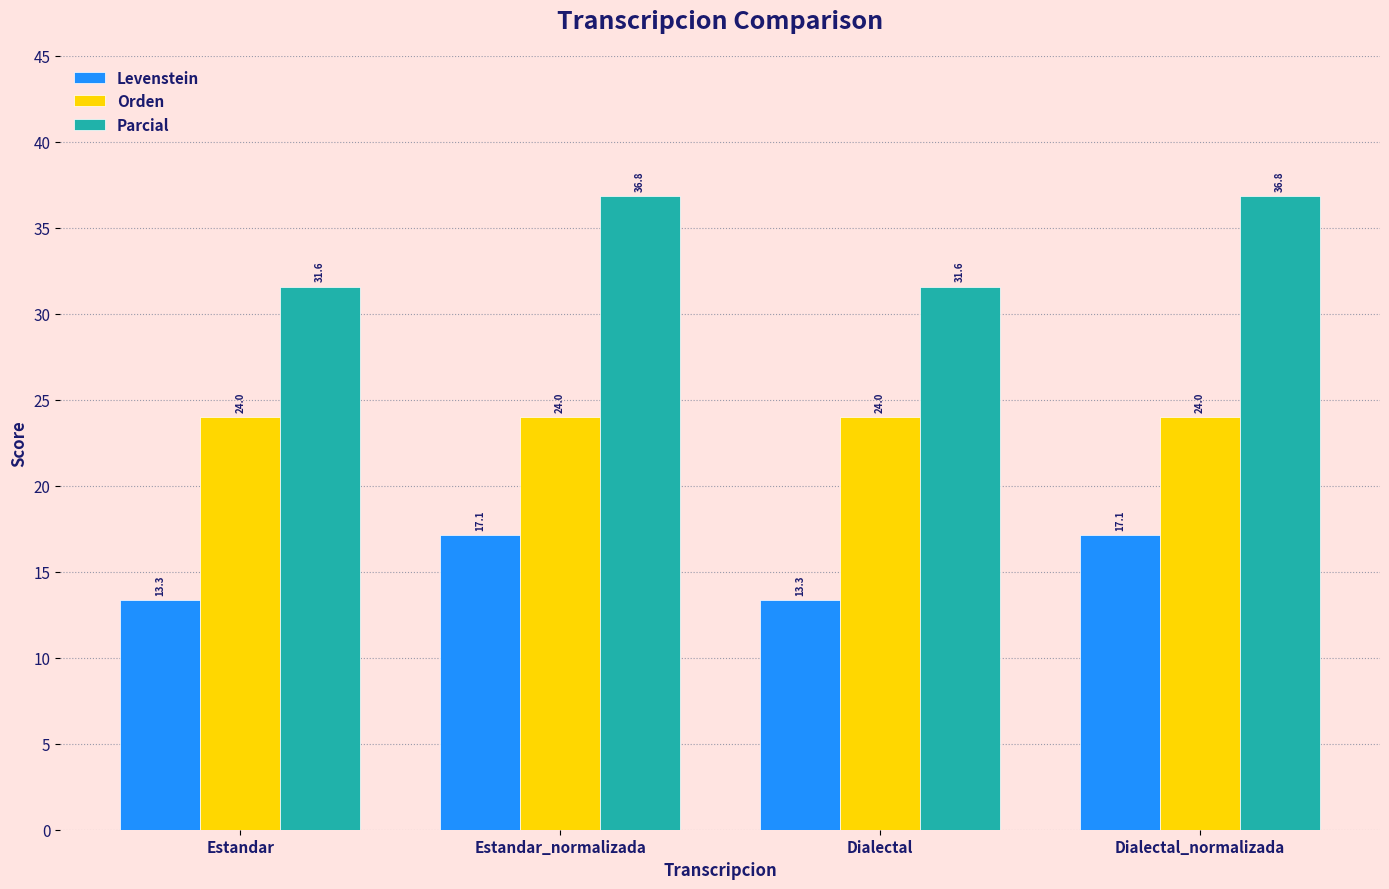

What are all the series names shown in the legend?

Levenstein, Orden, Parcial